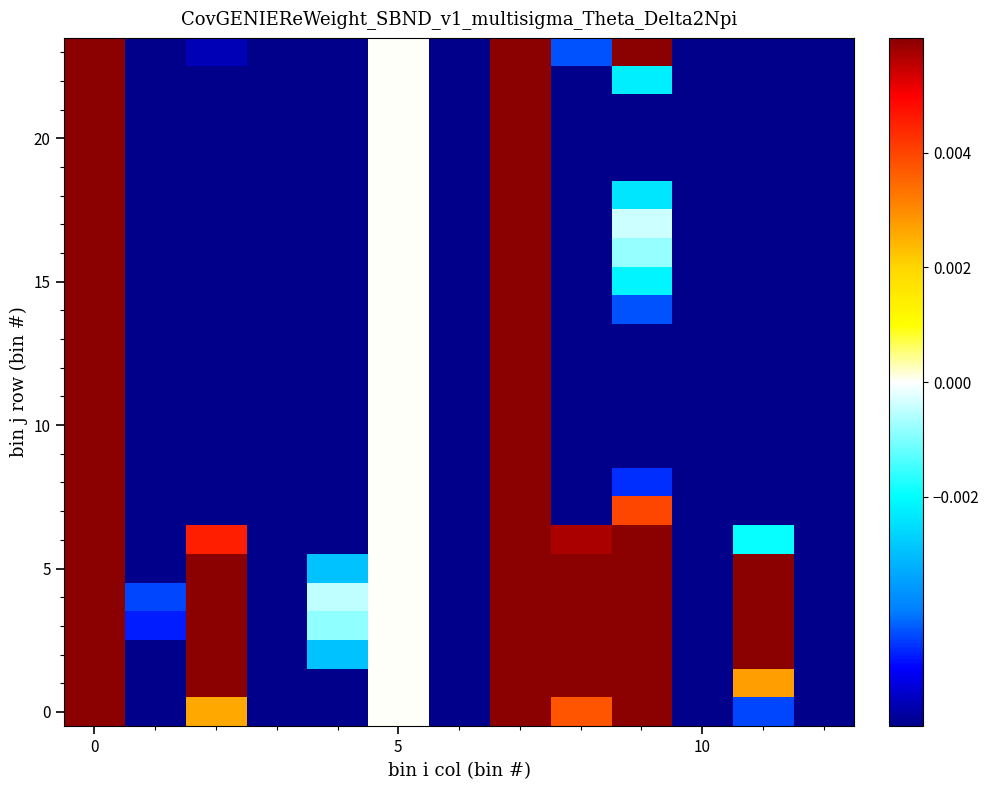

At how many categories does at least one series exceed 0?

6